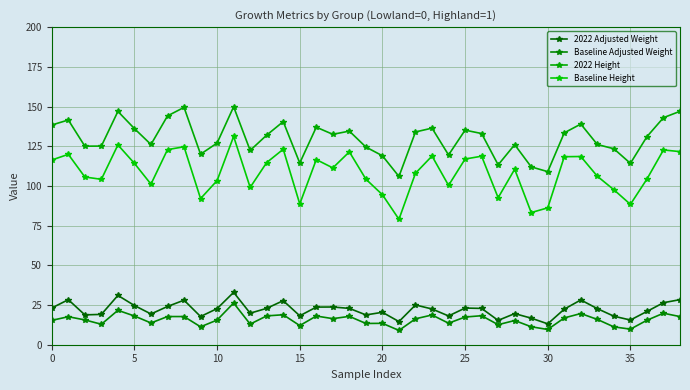

At how many categories does at least one series exceed 144?

5